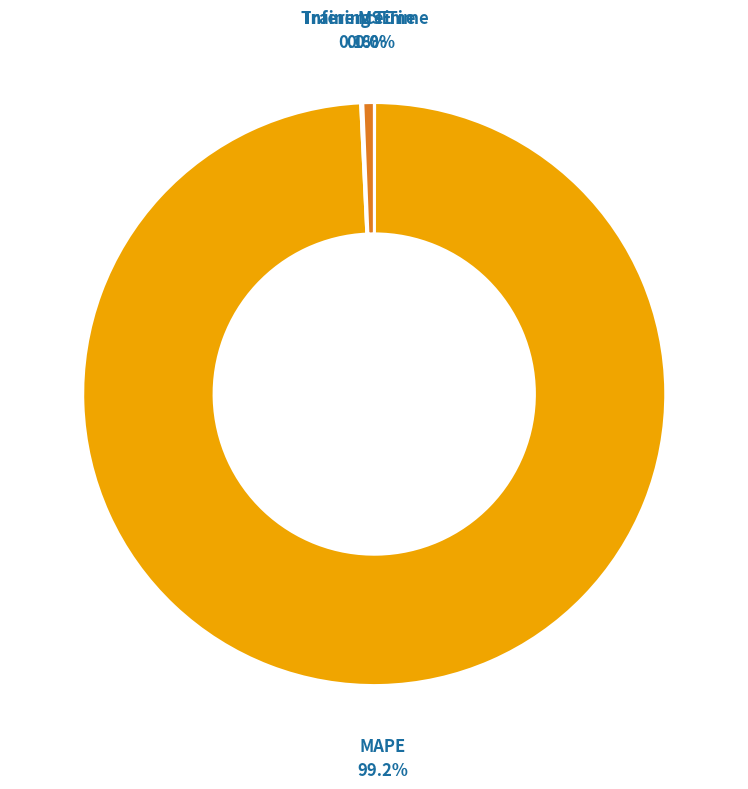

Does any single category account for the majority?

Yes